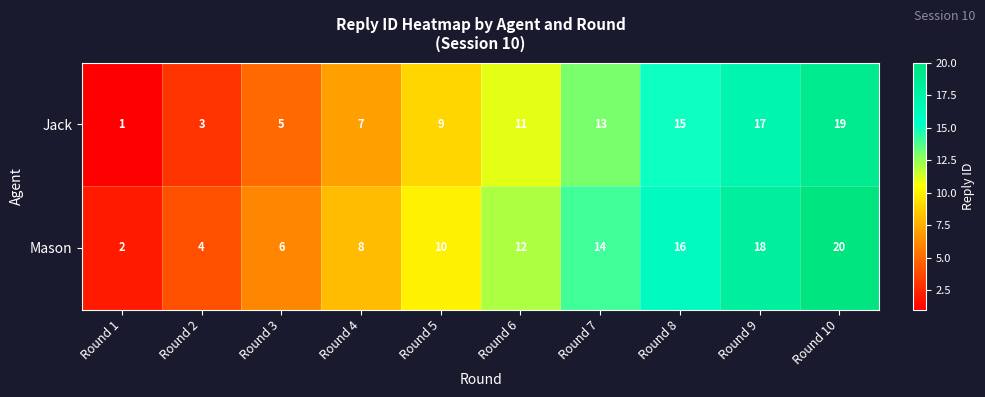

What is the difference between the maximum and minimum values in the Mason series?

18